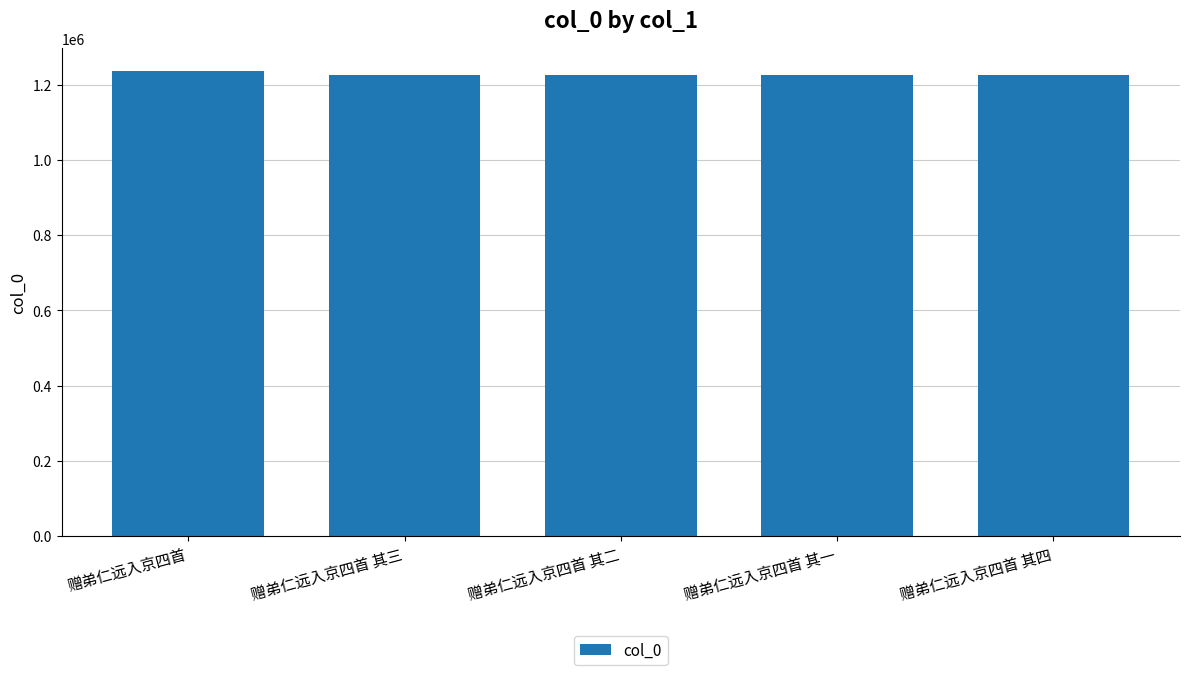

What is the label of the 1st bar from the right?

赠弟仁远入京四首 其四